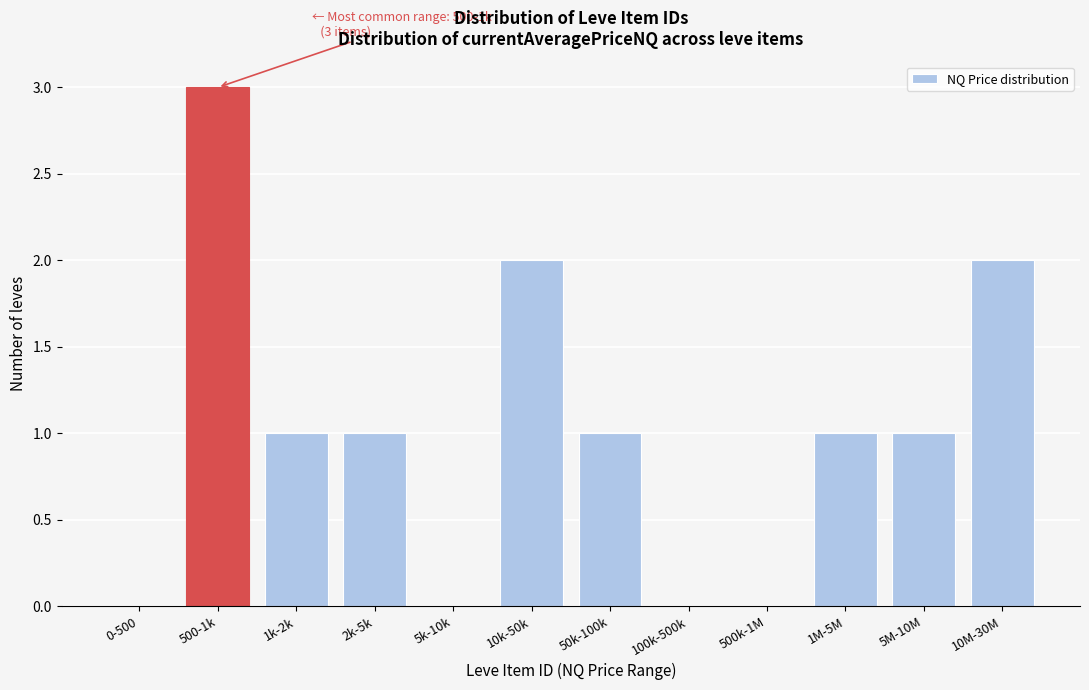

Reading right to left, what are all the values shown in this chart?

10M-30M=2	5M-10M=1	1M-5M=1	500k-1M=0	100k-500k=0	50k-100k=1	10k-50k=2	5k-10k=0	2k-5k=1	1k-2k=1	500-1k=3	0-500=0